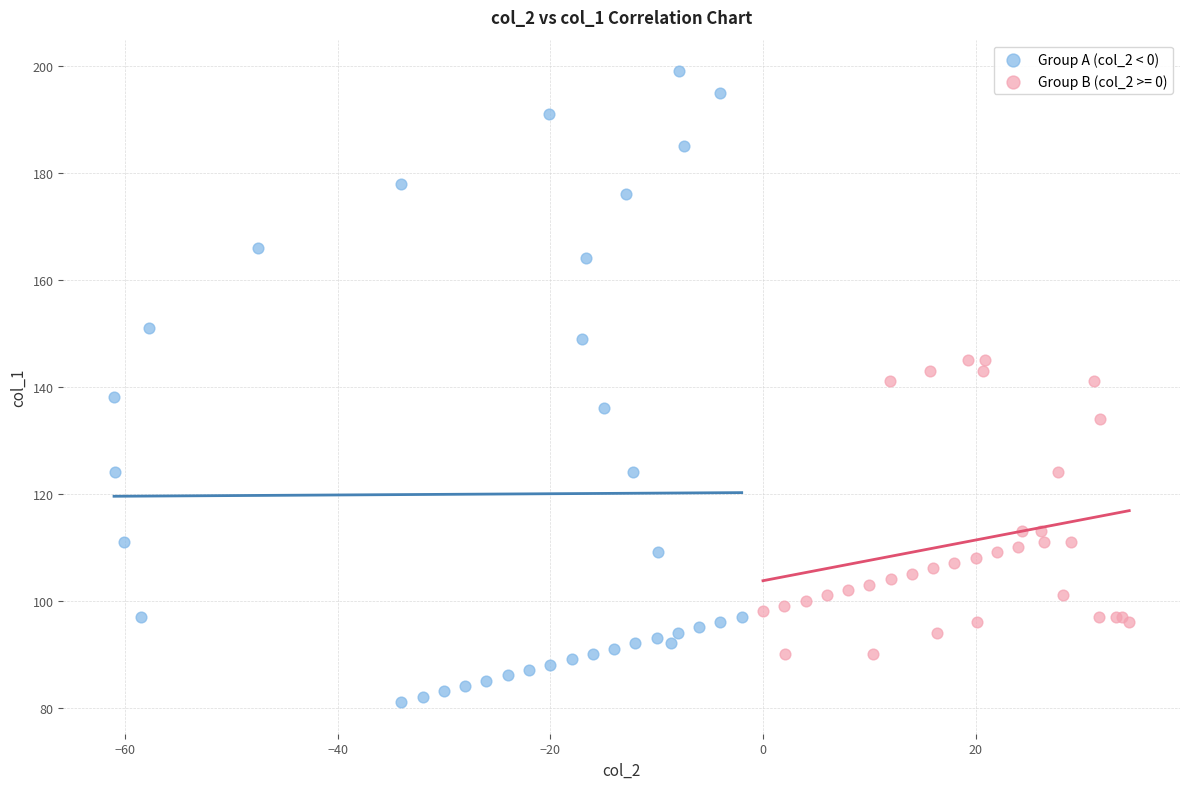

Which series reaches the maximum Y coordinate?

Group A (col_2 < 0)